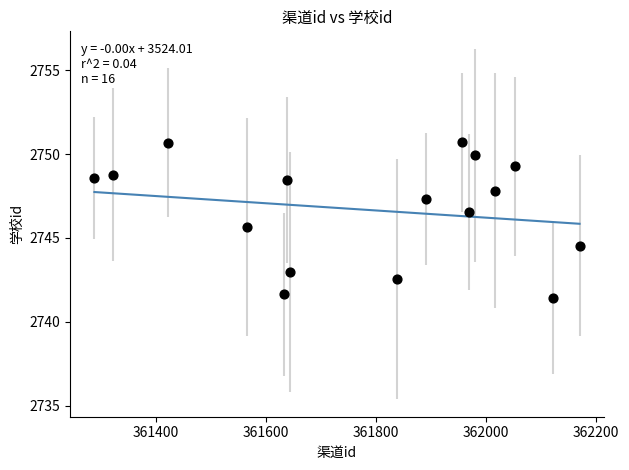

What is the range of Y values (max minus min)?

9.3